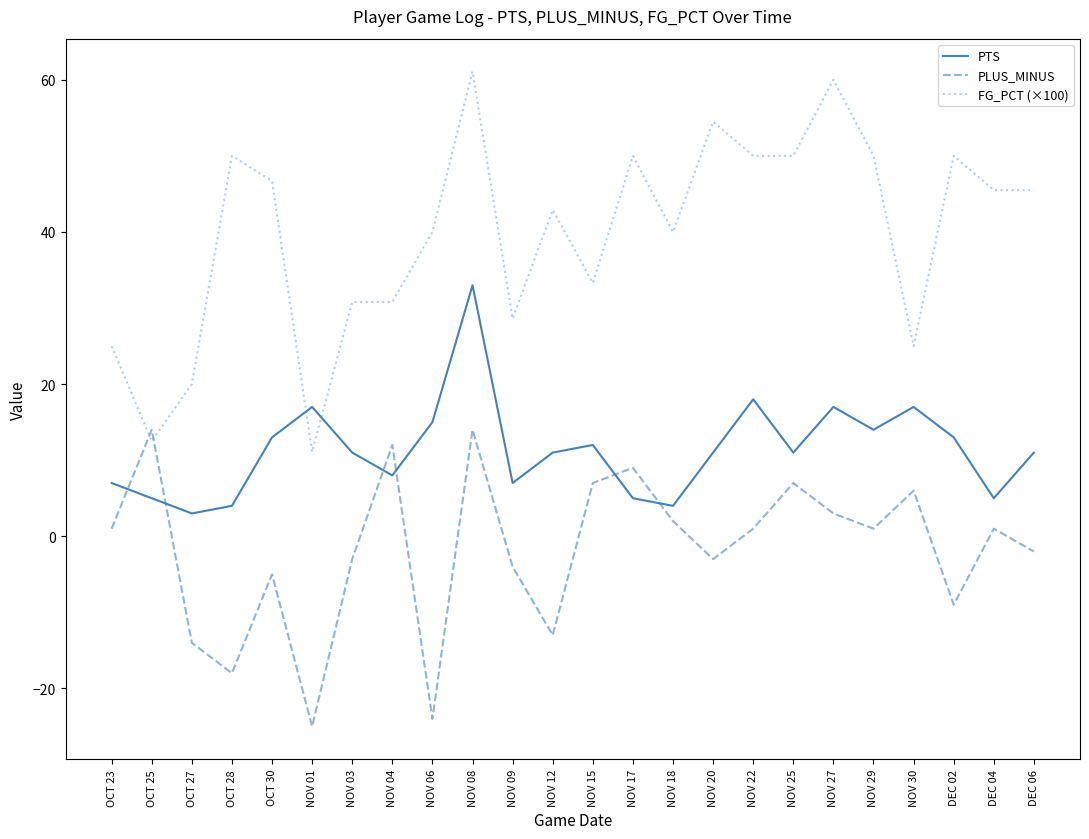

What is the total value across all series at OCT 28?

36.0